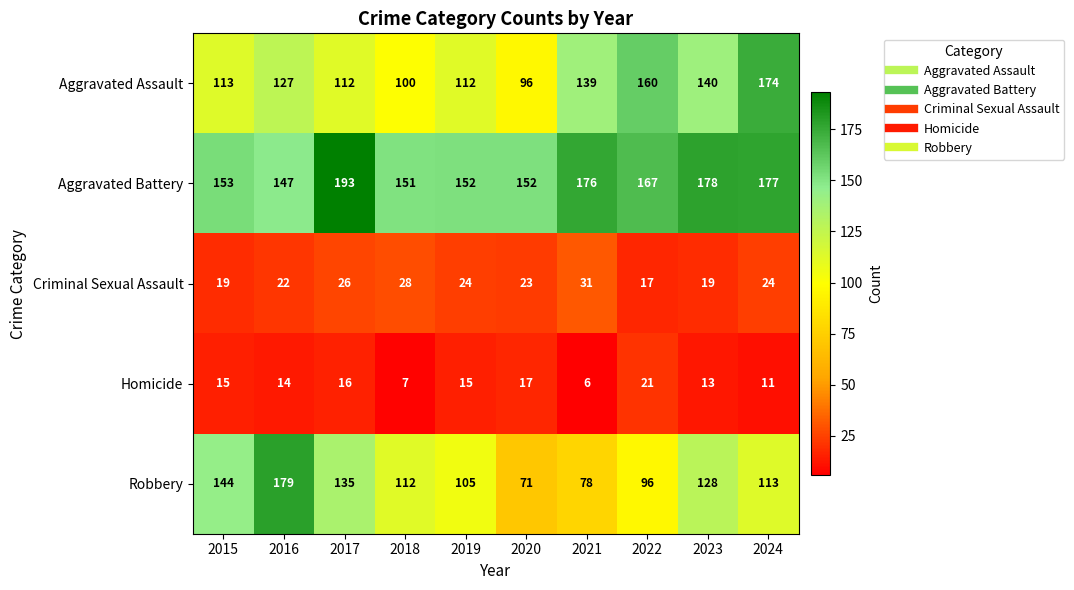

At which label is Aggravated Battery closest to 170?

2022